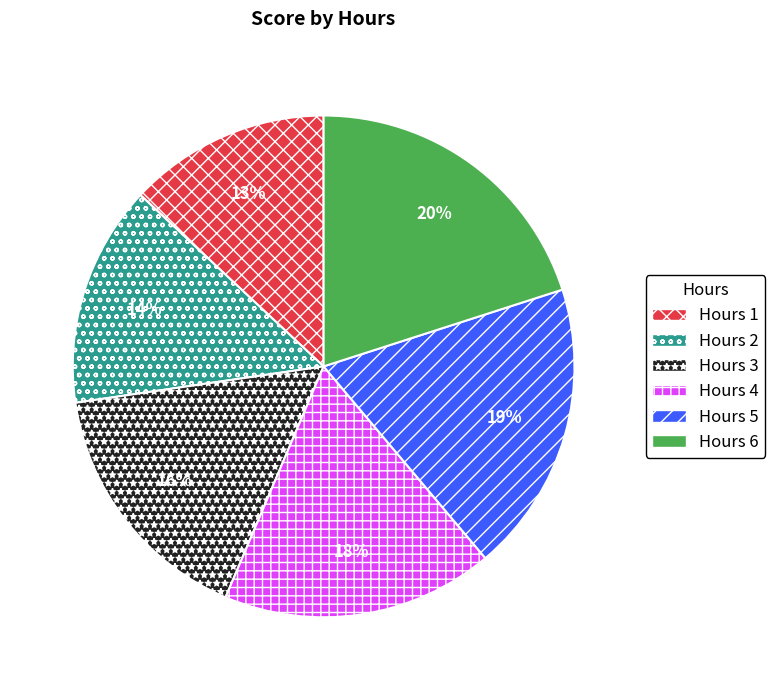

Is there any slice that represents more than half of the pie?

No